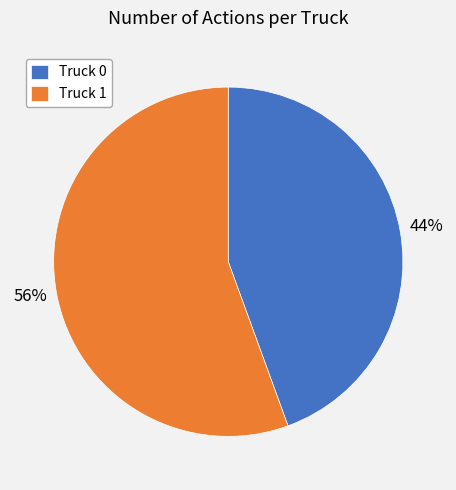

What percentage is the Truck 1 slice, to the nearest percent?

56%